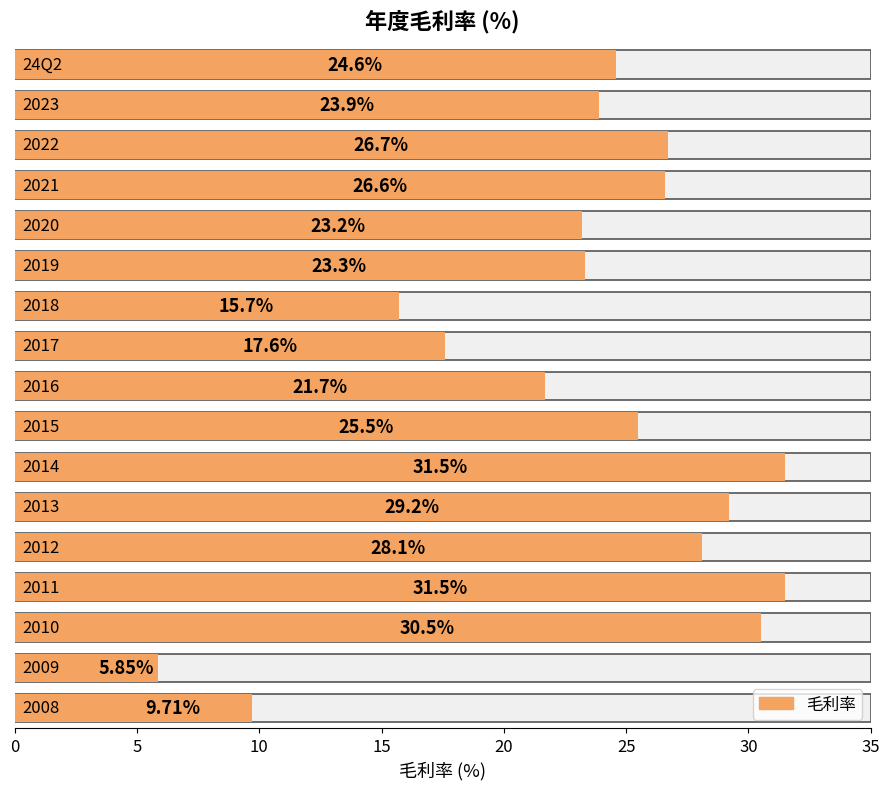

Count the number of categories in the chart.

17